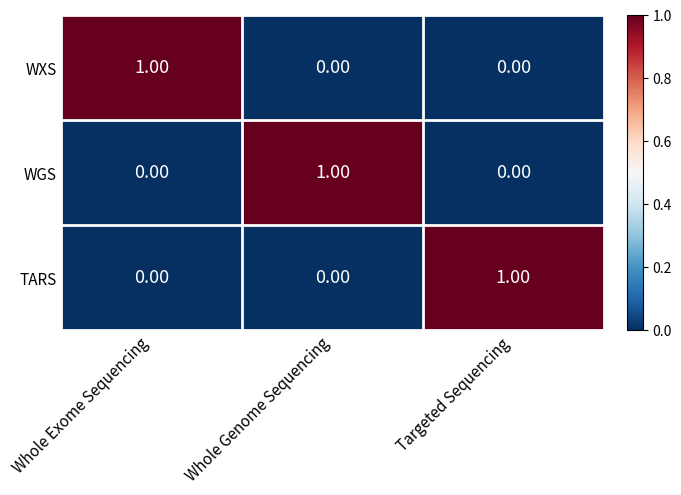

Which category has the highest value in the WXS series?

Whole Exome Sequencing